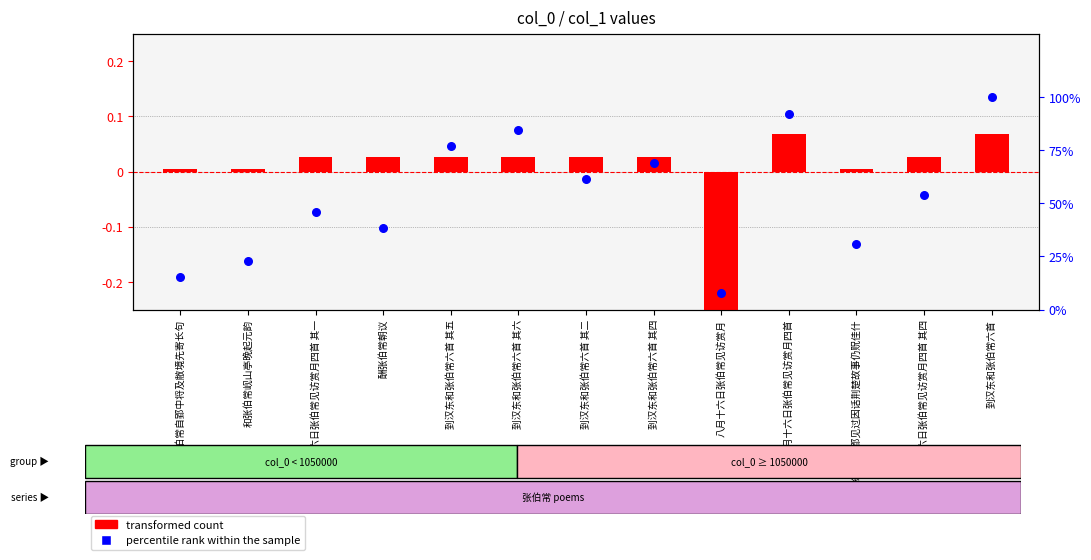

Which series has the largest total across all categories?

percentile rank within the sample